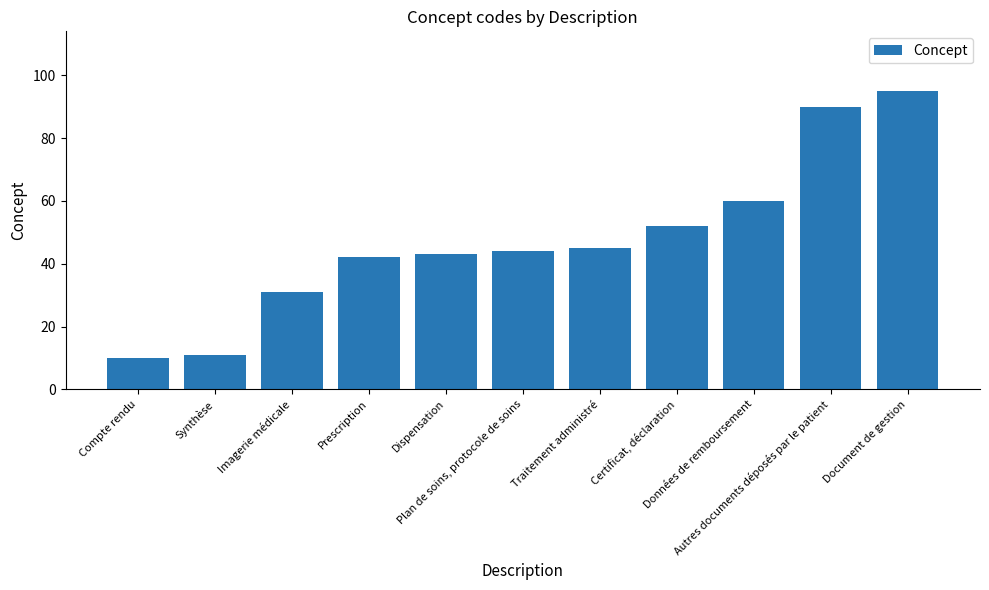

Between Document de gestion and Données de remboursement, which is larger?

Document de gestion